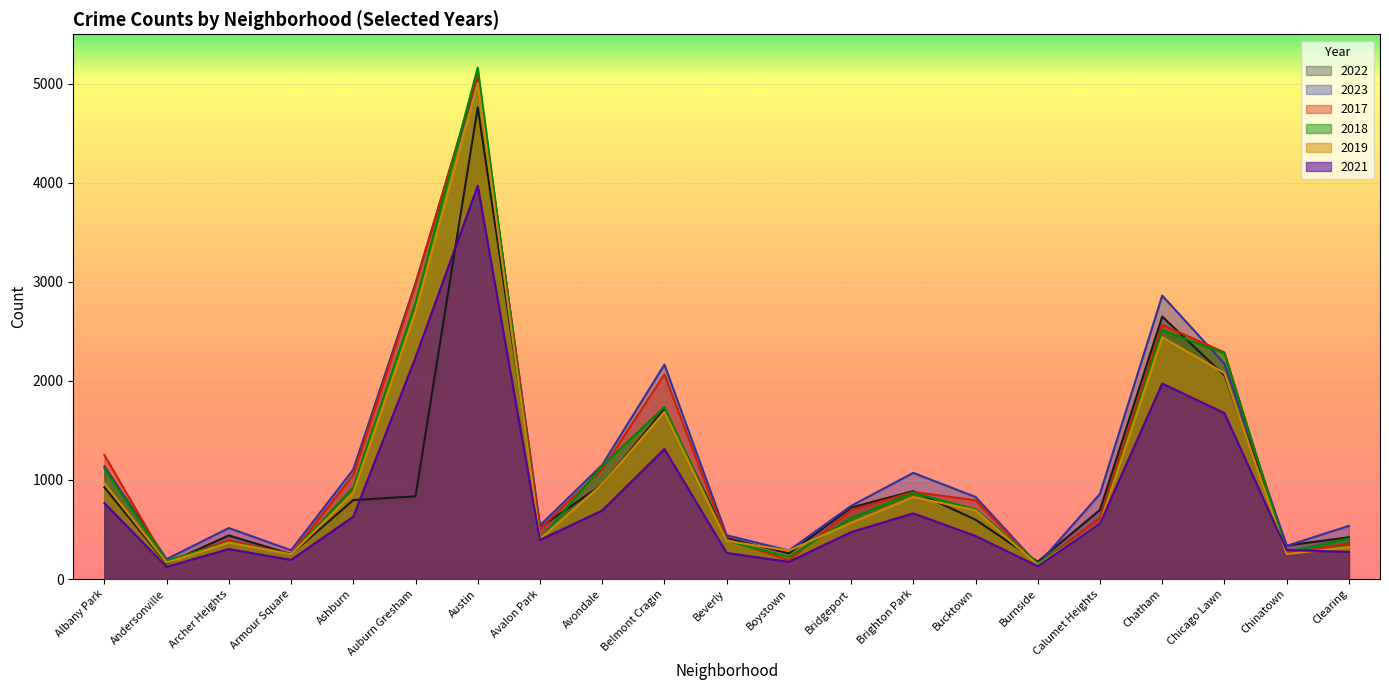

What is the difference between the 2023 values at Clearing and Boystown?

249